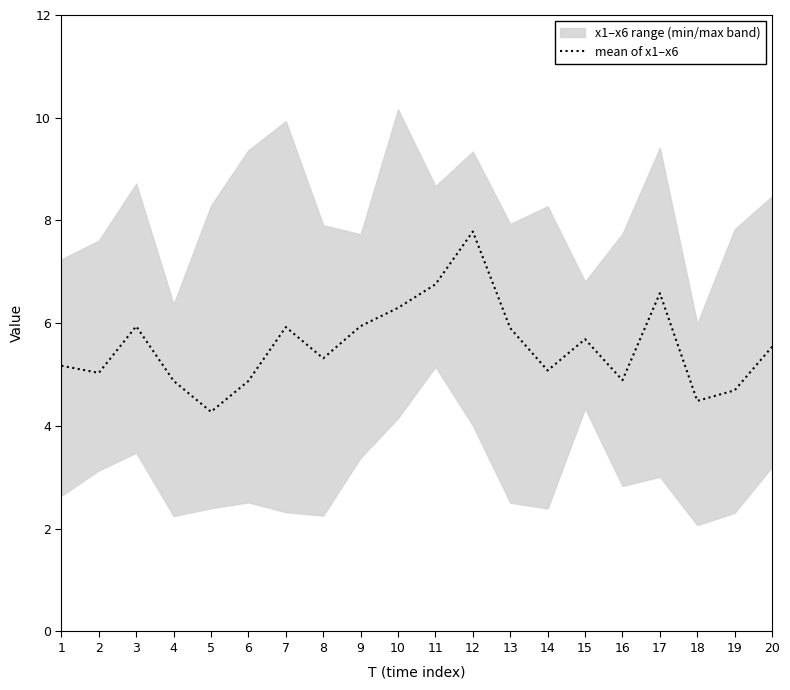

What is the minimum value shown in the chart?

4.3